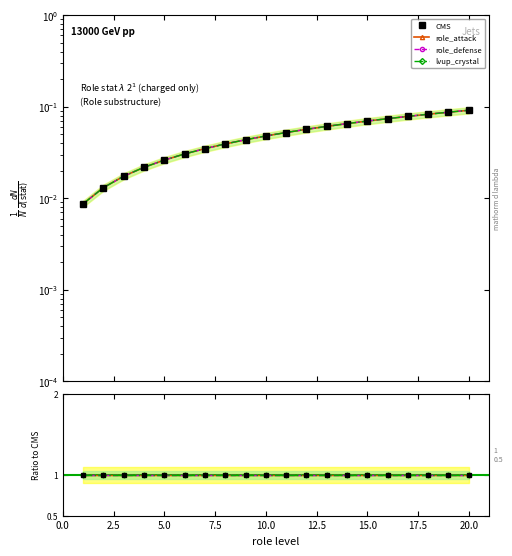

Where is lvup_crystal nearest to the value 0?

1